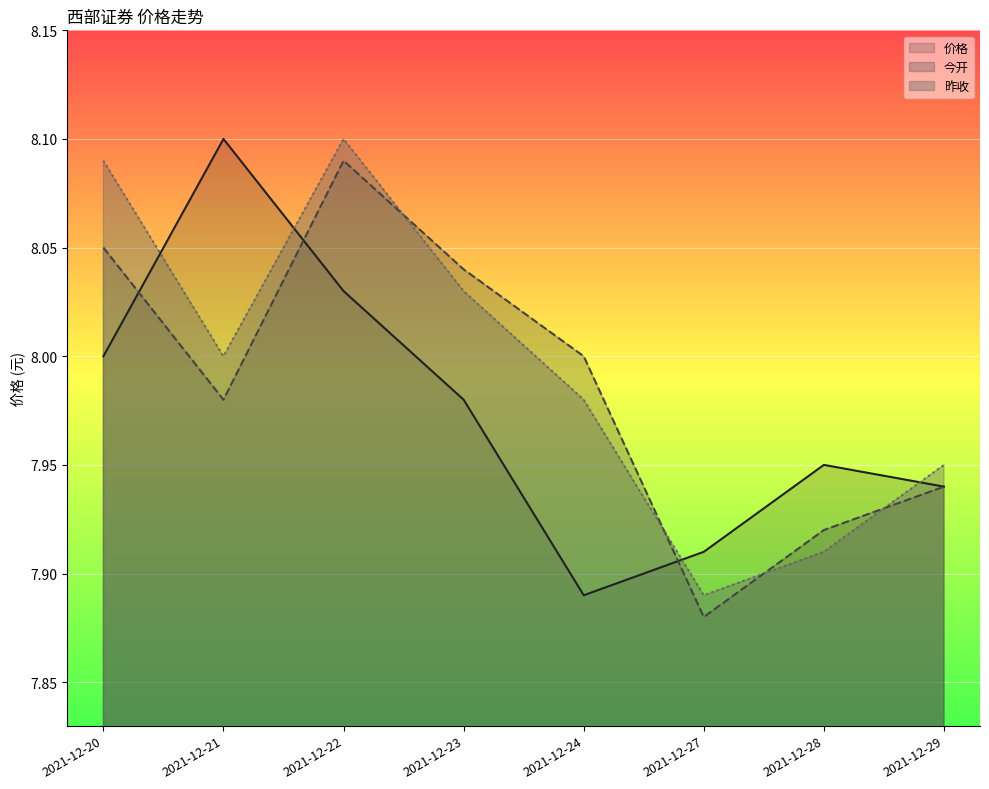

What are all the series names shown in the legend?

价格, 今开, 昨收